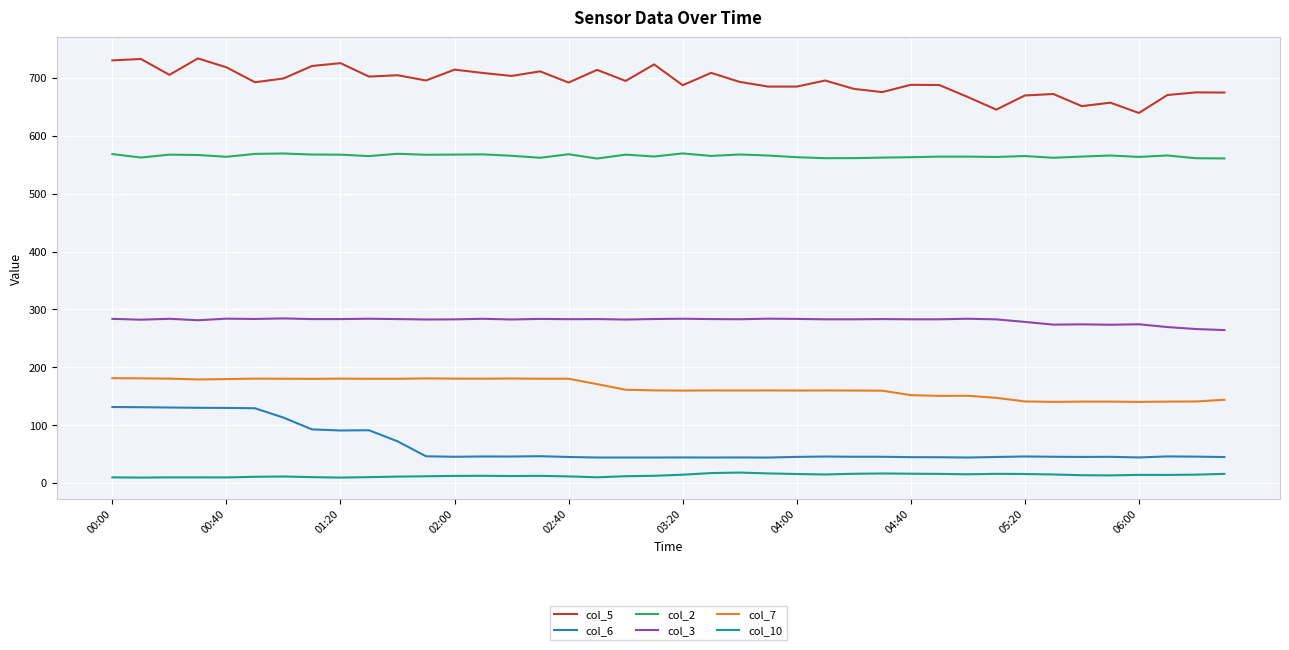

What is the minimum value for col_7?

140.2